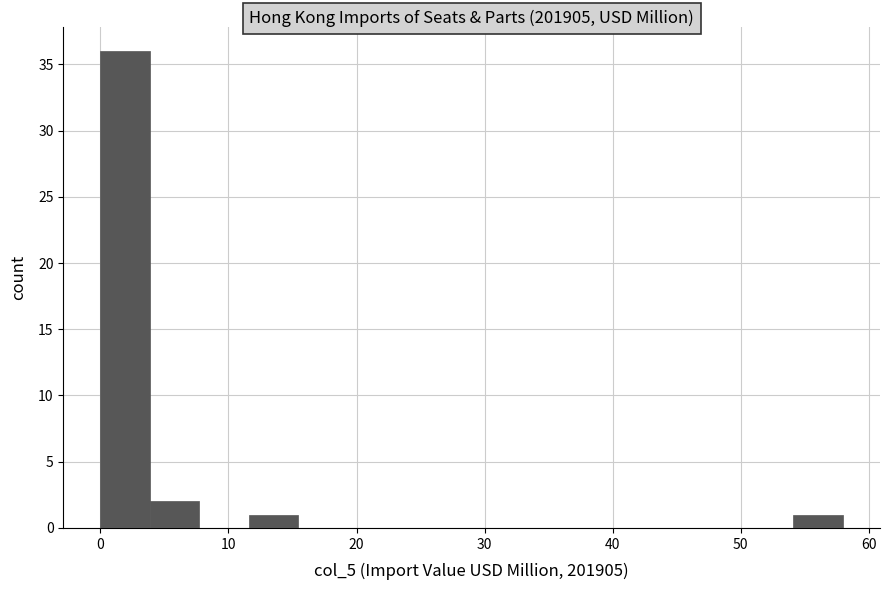

Read against the x-axis, roughly where is the centre of the tallest bar?

2